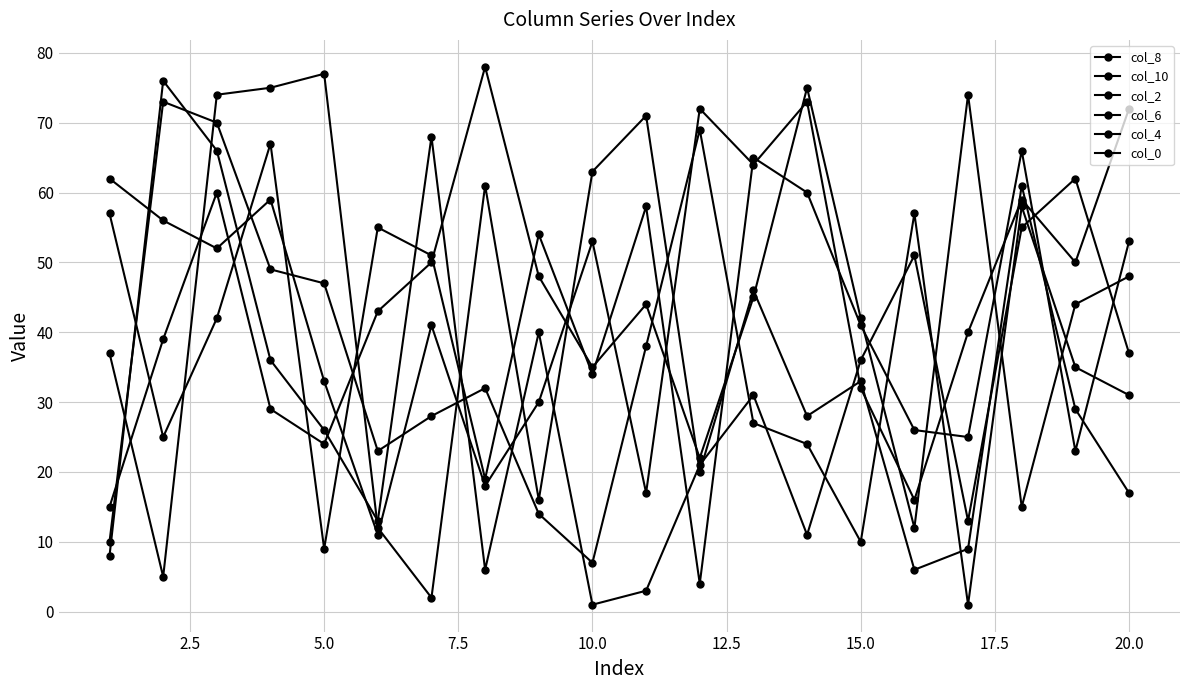

Which series ends up on top after the final intersection of col_6 and col_4?

col_6